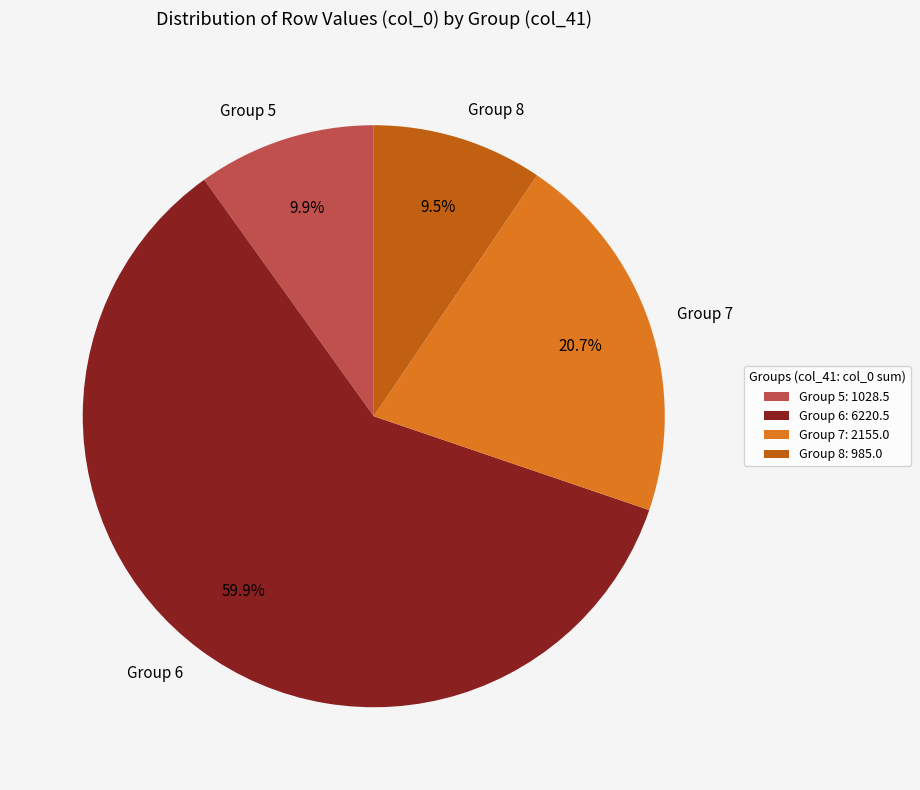

How many slices are in this pie chart?

4